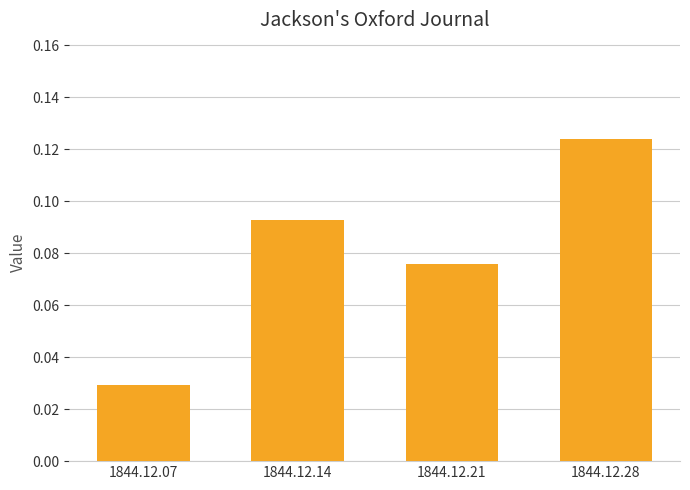

Which has a higher value, 1844.12.21 or 1844.12.14?

1844.12.14